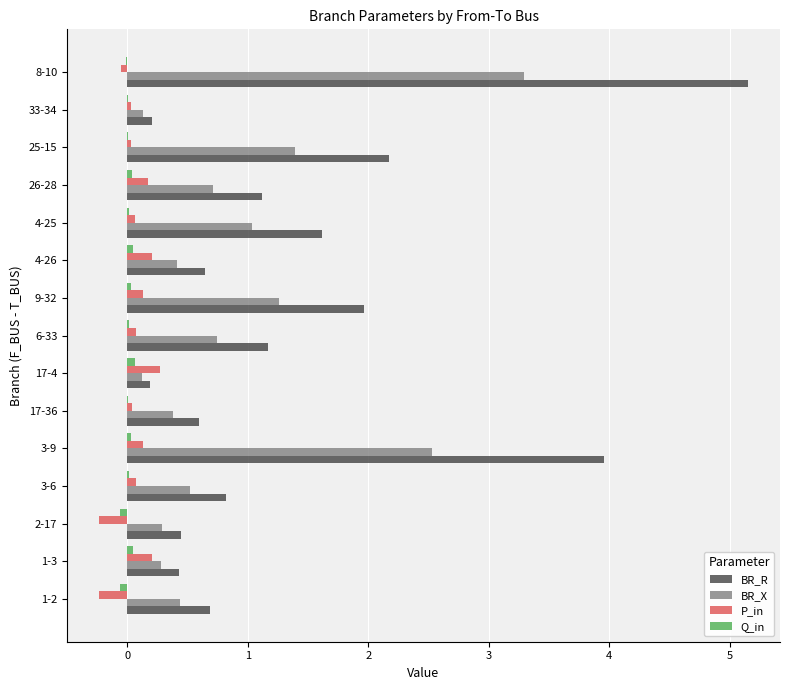

At which category is the sum across all series the highest?

8-10